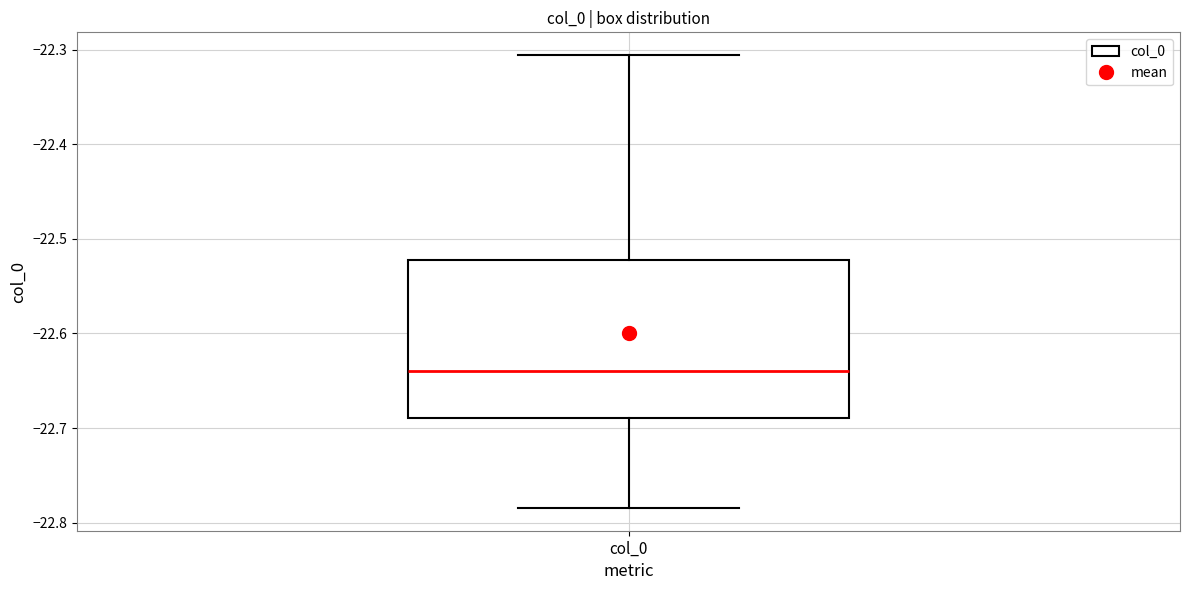

Read this box plot against the y-axis: the position of the median line, the range covered by the box, and the ends of both whiskers. The values are not printed on the chart, so give them approximately, as read against the axis.

median -22.64, box -22.69 to -22.52, whiskers -22.78 to -22.31